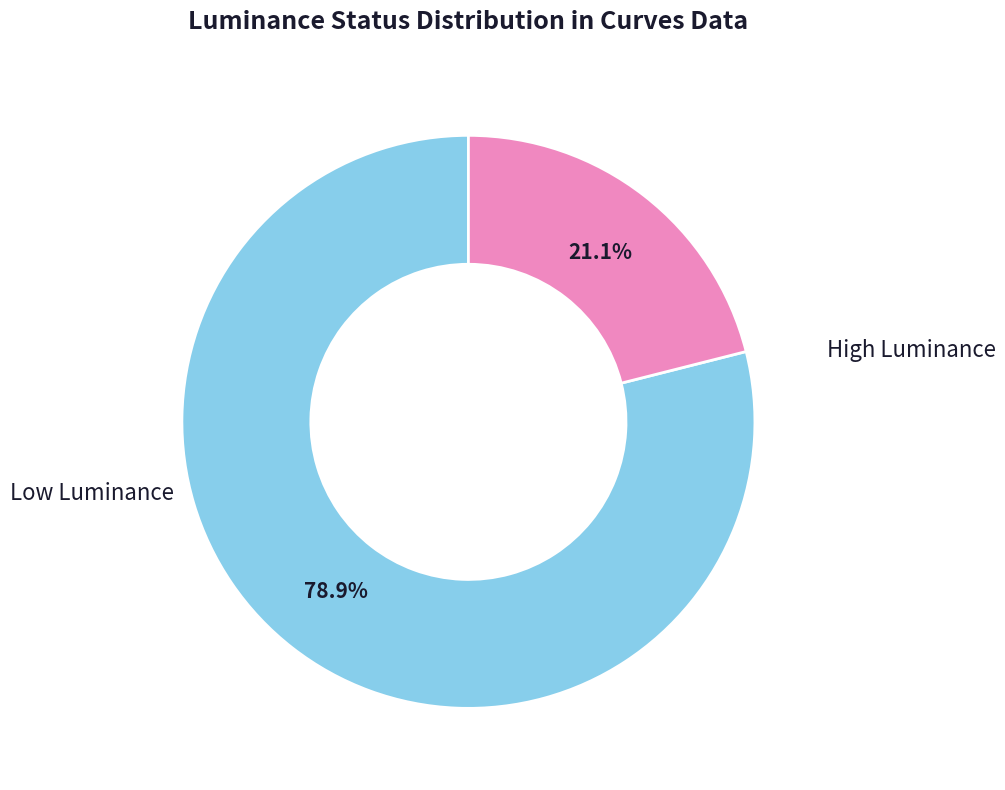

How many slices are in this pie chart?

2